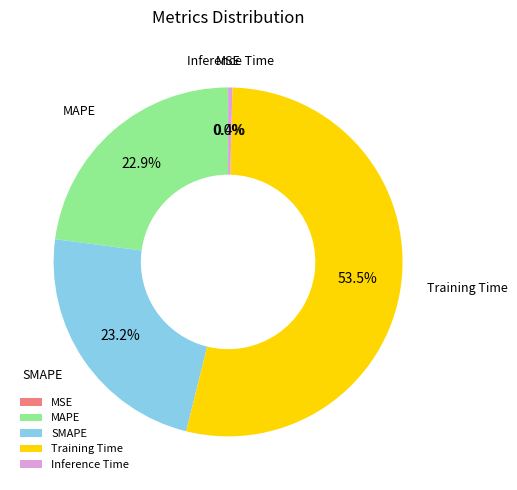

How much of the chart is everything except MAPE?

77.1%